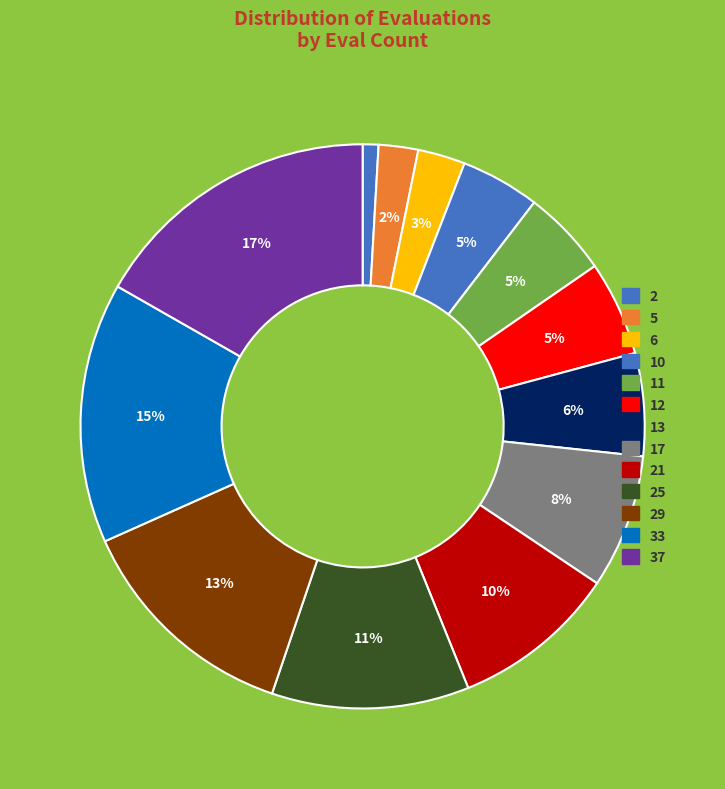

How many slices are in this pie chart?

13